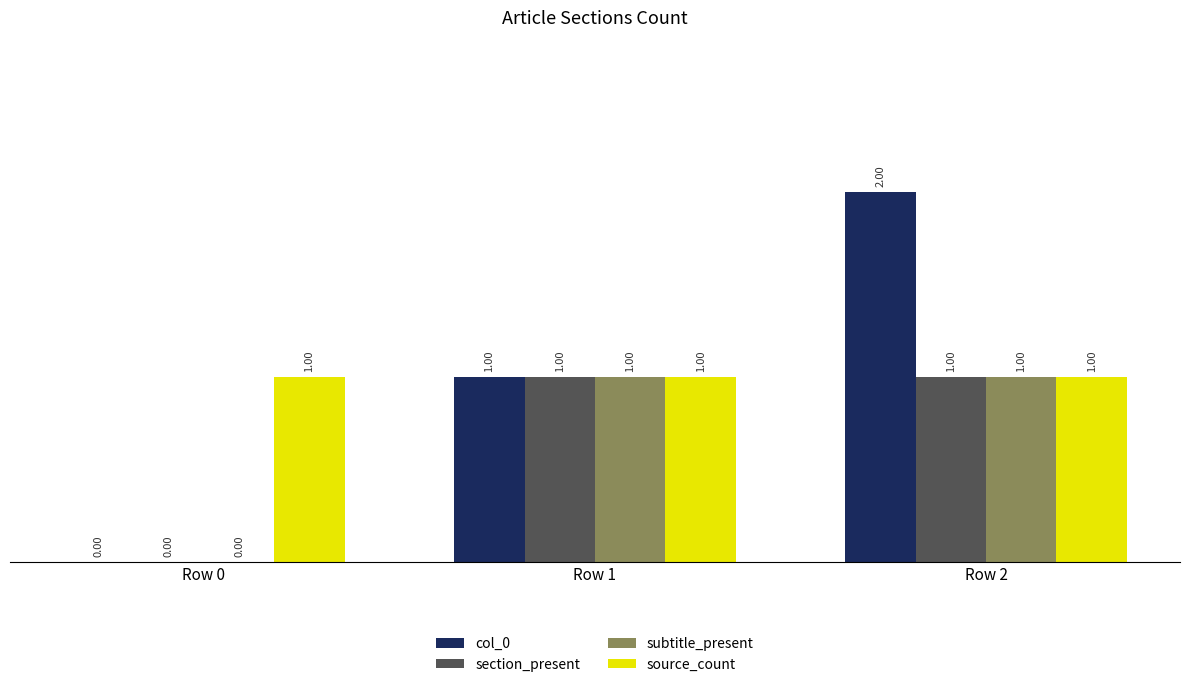

What is the maximum value shown in the chart?

2